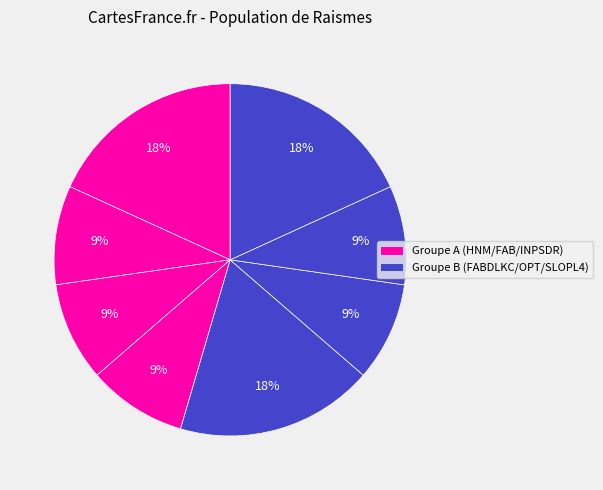

How many slices are in this pie chart?

8